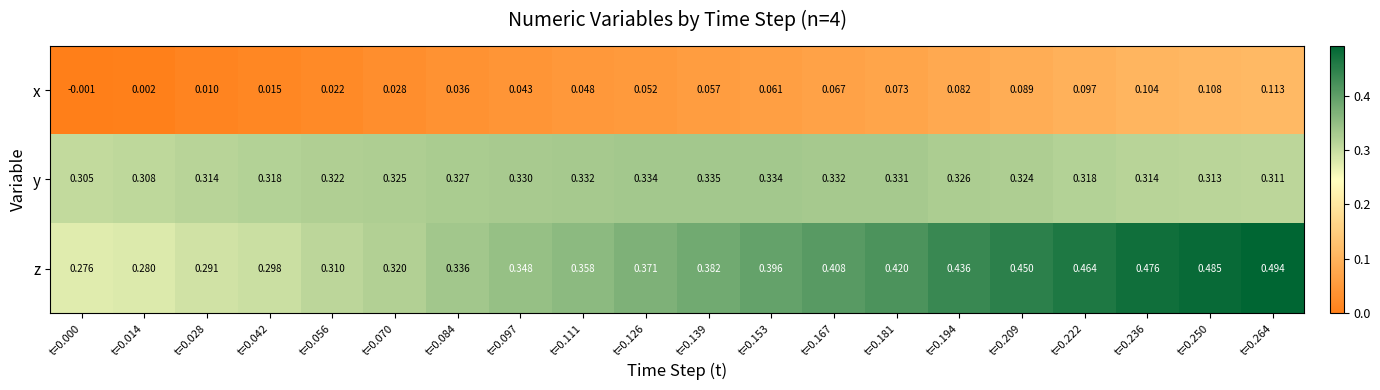

Rank the series by their average value, from lowest to highest.

x, y, z